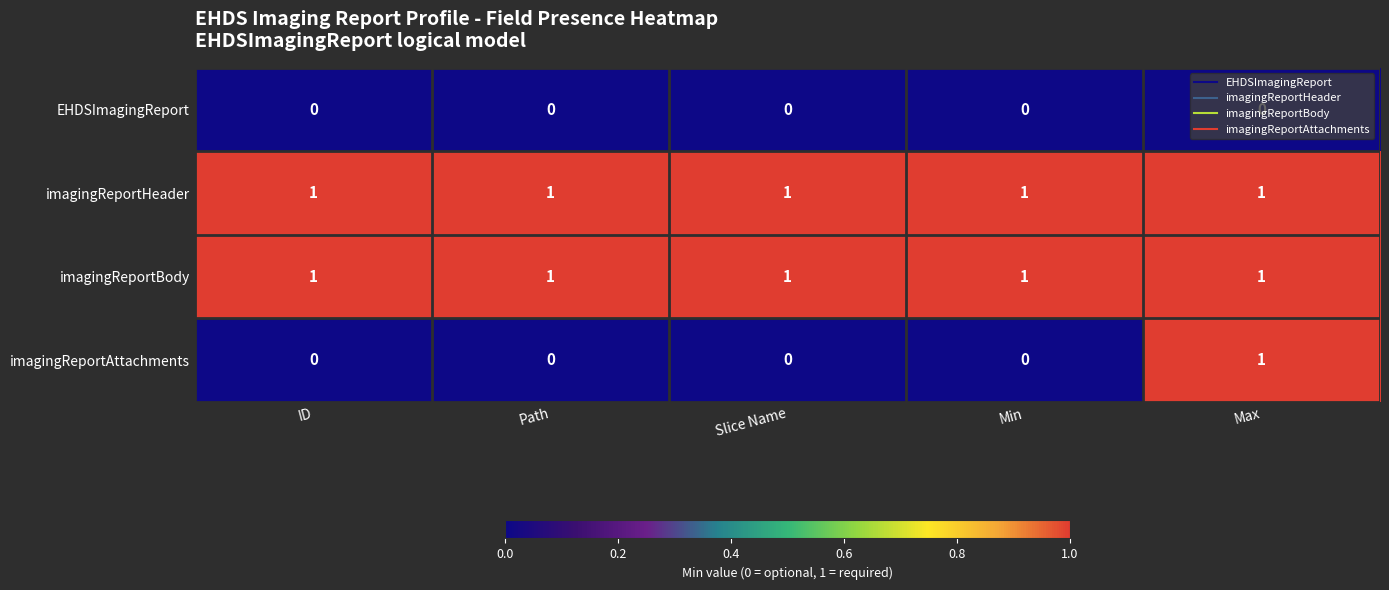

Is the value of EHDSImagingReport at ID greater than the value of imagingReportAttachments at Max?

No